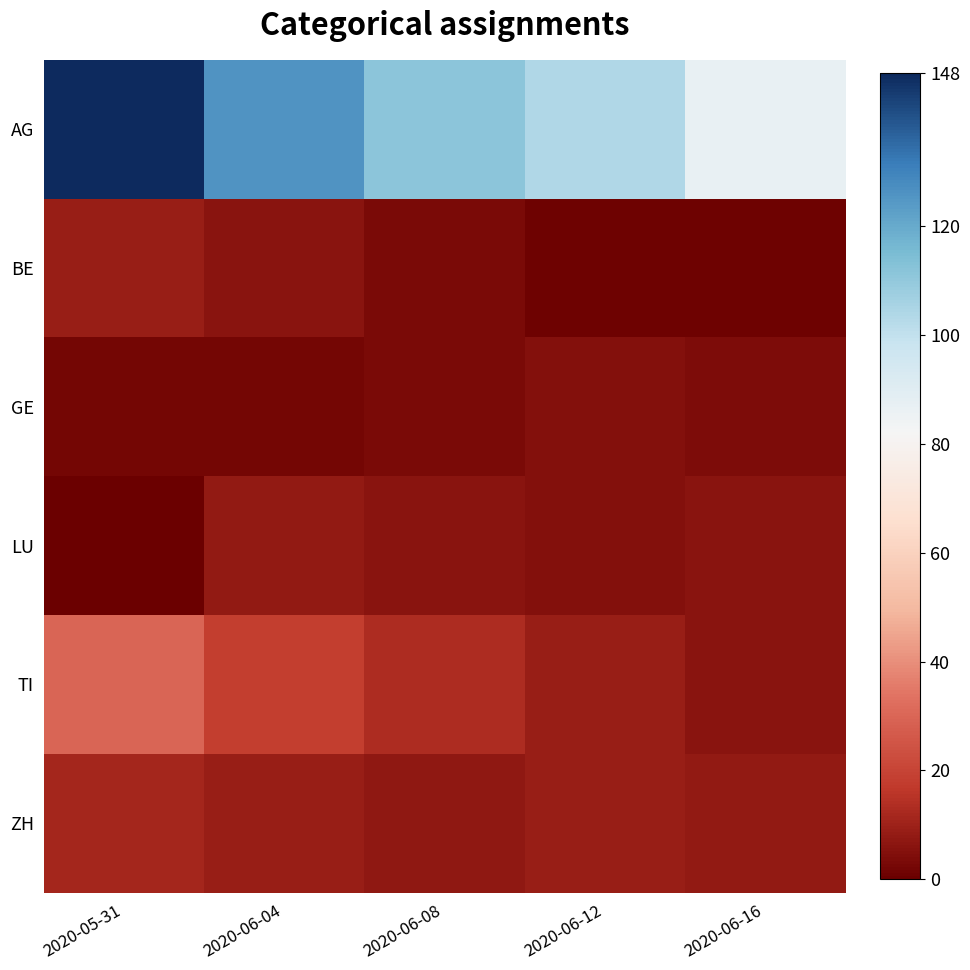

Reading right to left, transcribe all the data shown in this chart.

AG: 2020-06-16=87	2020-06-12=104	2020-06-08=111	2020-06-04=126	2020-05-31=148
BE: 2020-06-16=1	2020-06-12=1	2020-06-08=3	2020-06-04=6	2020-05-31=9
GE: 2020-06-16=4	2020-06-12=5	2020-06-08=3	2020-06-04=2	2020-05-31=2
LU: 2020-06-16=6	2020-06-12=5	2020-06-08=6	2020-06-04=8	2020-05-31=0
TI: 2020-06-16=6	2020-06-12=9	2020-06-08=13	2020-06-04=18	2020-05-31=30
ZH: 2020-06-16=8	2020-06-12=9	2020-06-08=7	2020-06-04=9	2020-05-31=11